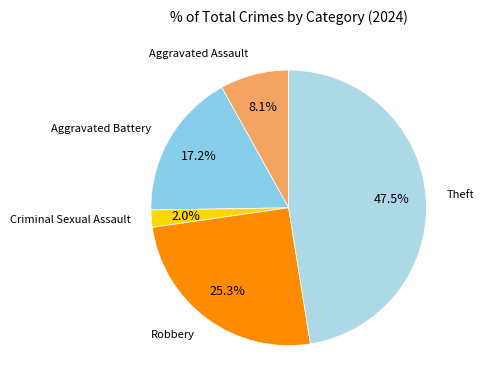

How many segments does this pie chart have?

5